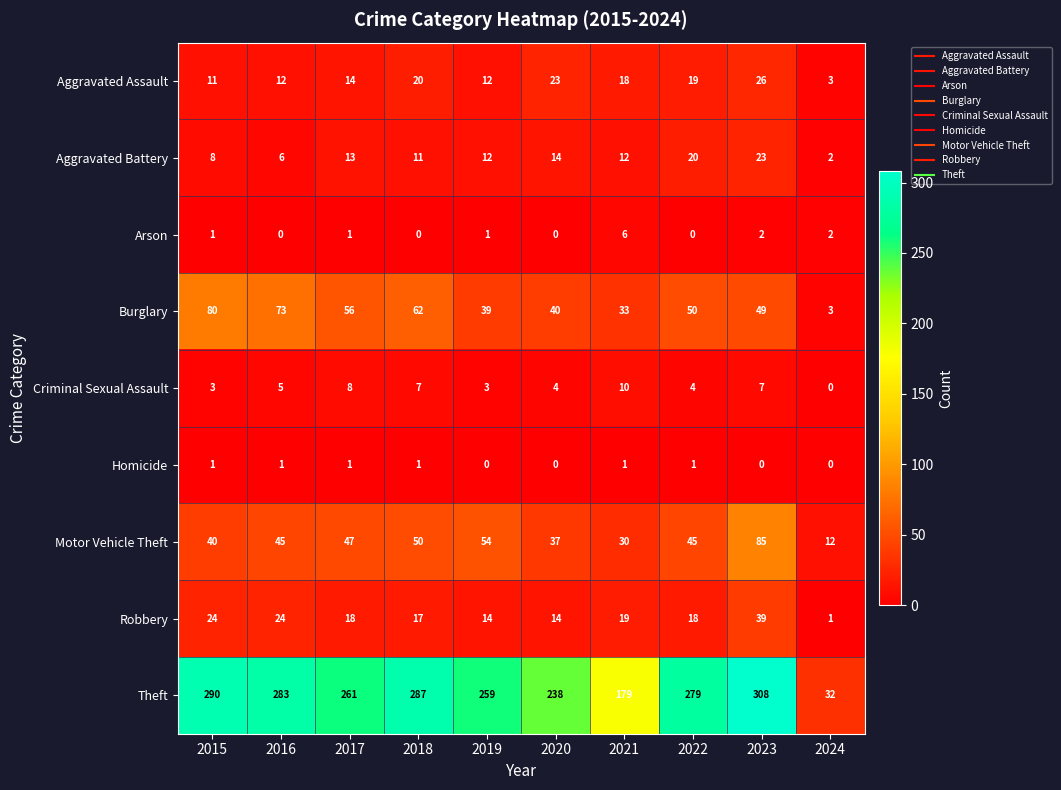

True or false: Burglary has a value of 107 at 2018.

False